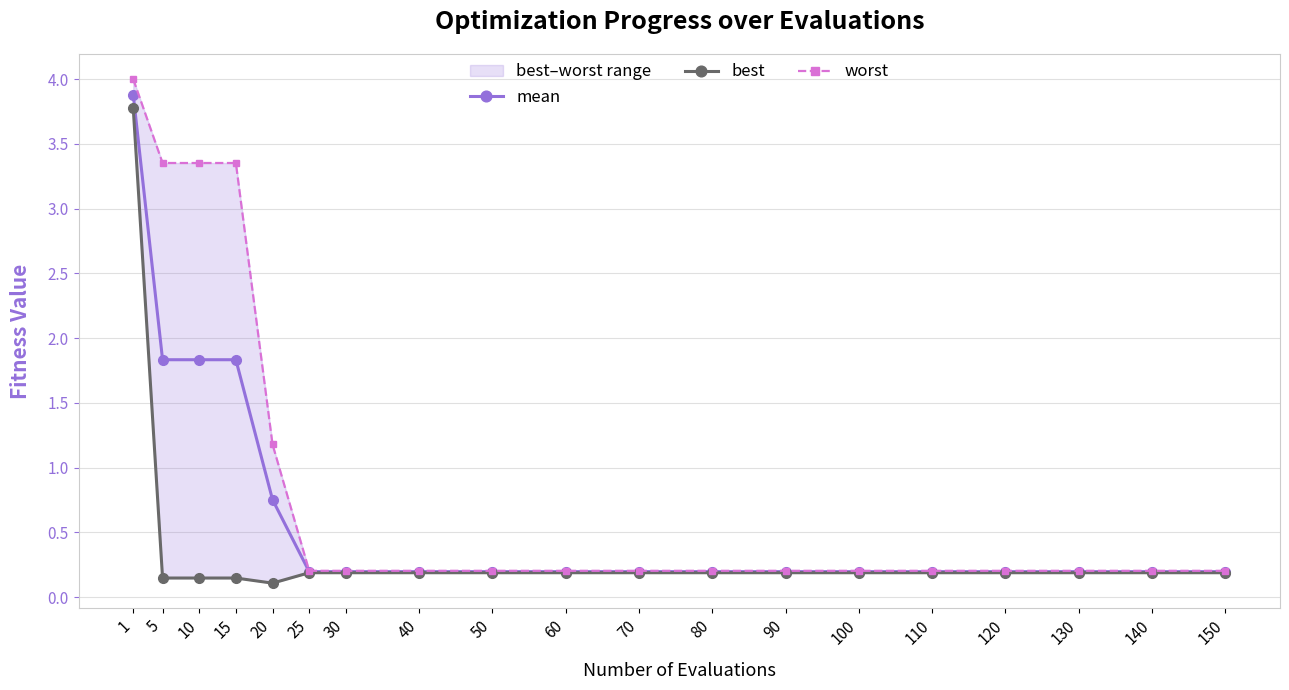

Which series changed the most between 100 and 110?

mean